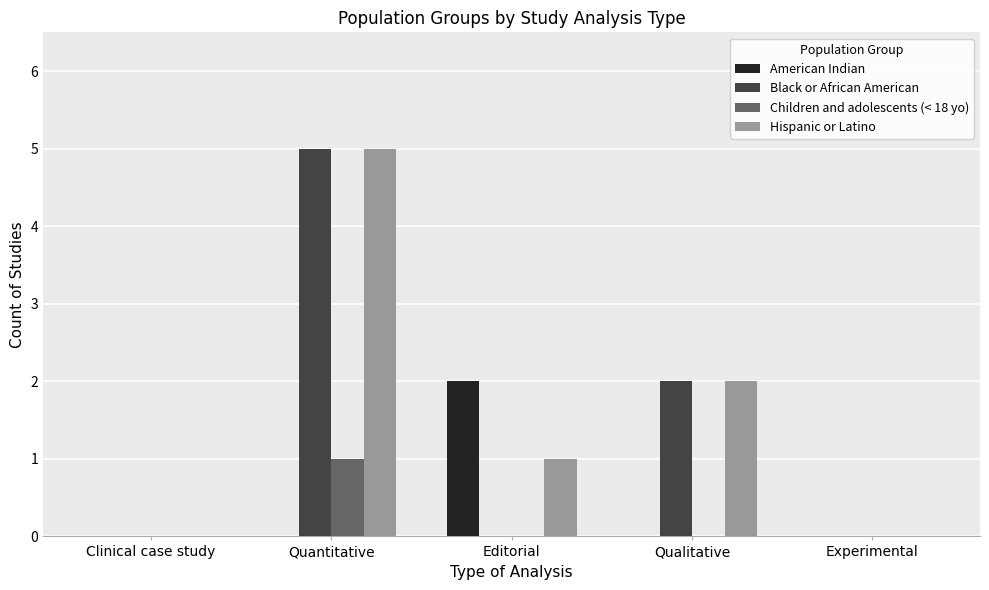

At which label does Hispanic or Latino first exceed 1?

Quantitative